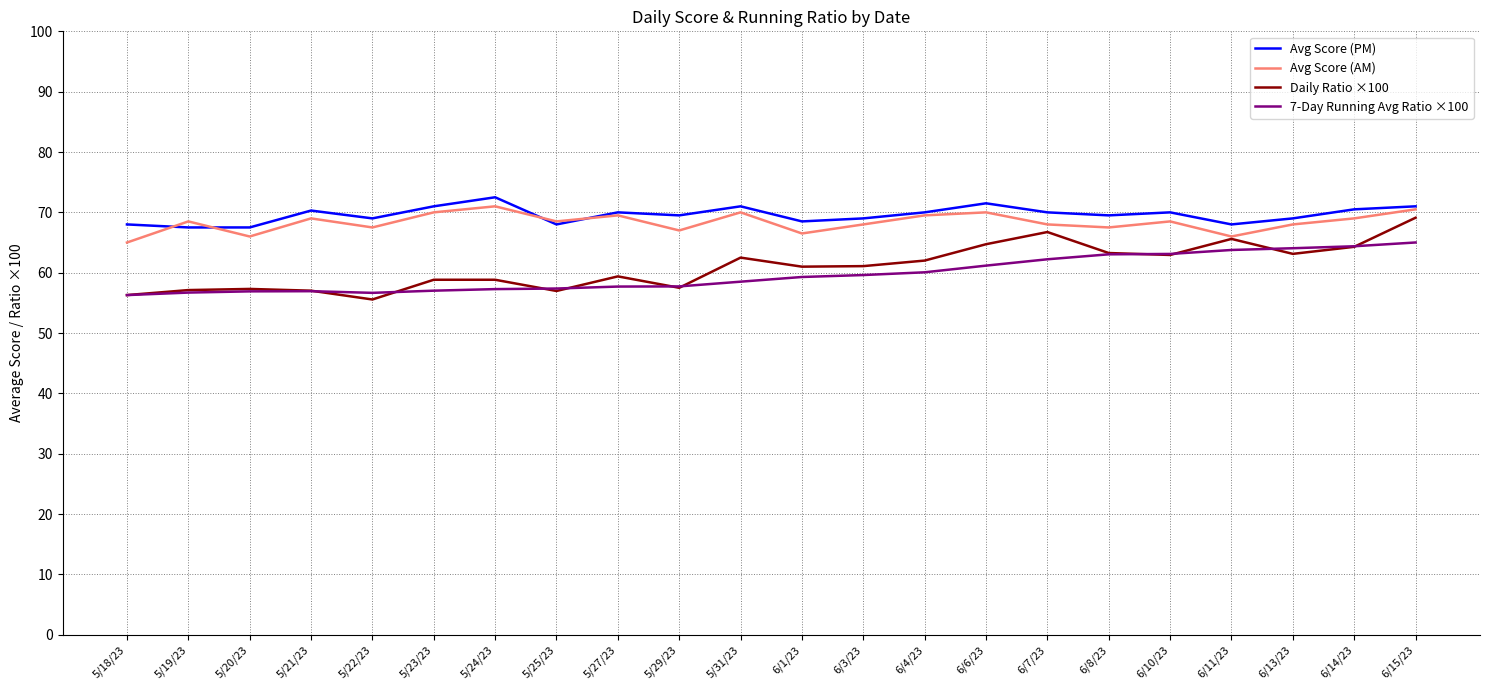

True or false: Avg Score (PM) and 7-Day Running Avg Ratio ×100 intersect in this chart.

False